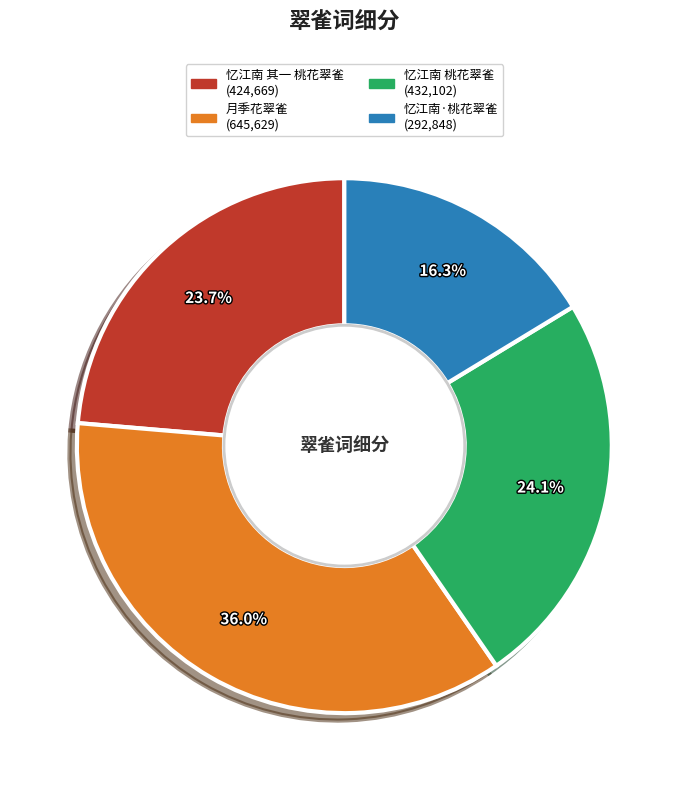

To the nearest percent, what is the difference between the 月季花翠雀 and 忆江南·桃花翠雀 slice percentages?

20%